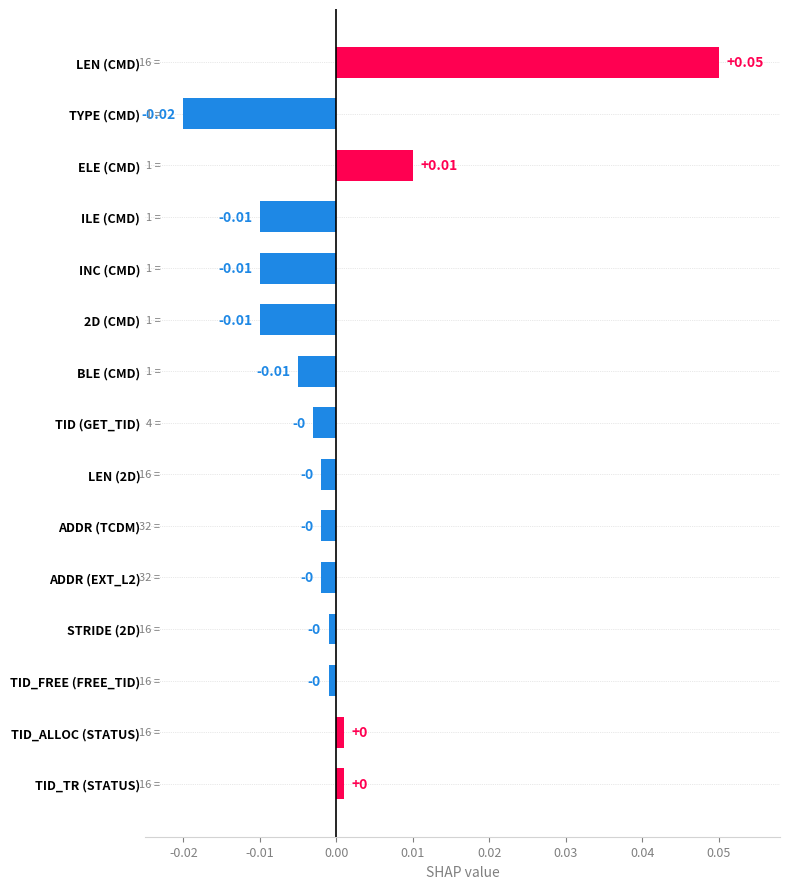

Count the number of data series in this chart.

1